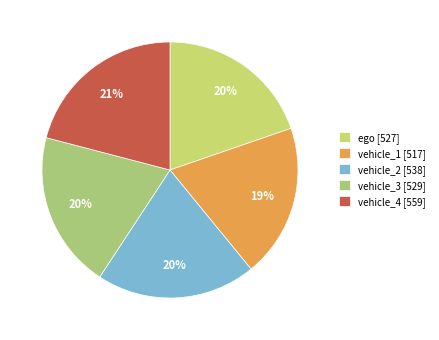

The vehicle_3 slice represents 11% of the pie. True or false?

False